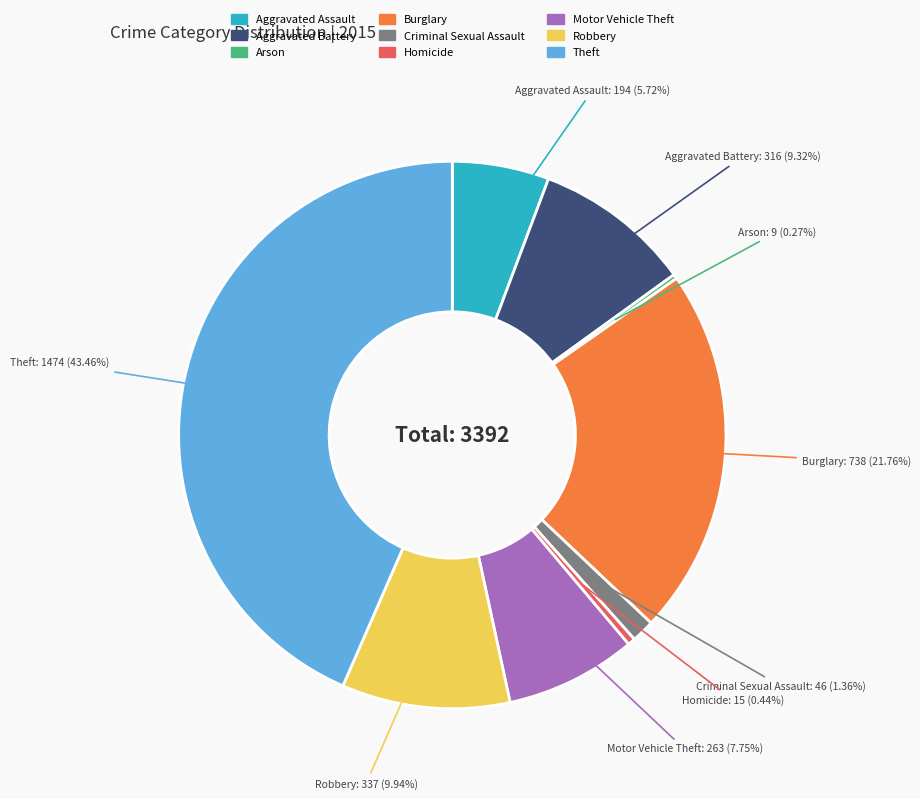

Which slice is the largest?

Theft